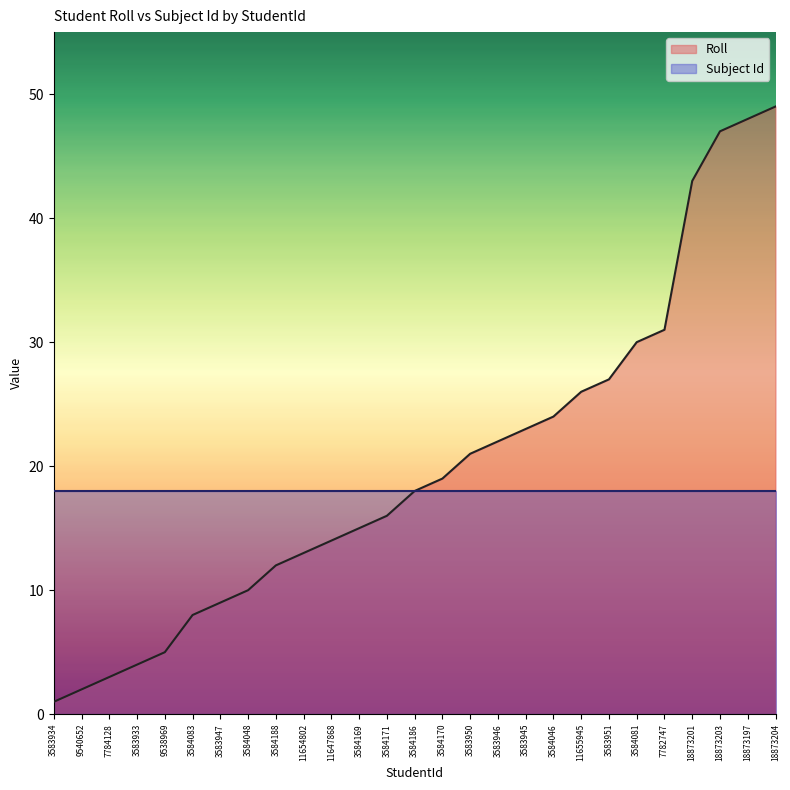

What is the change in value from 3584188 to 3584046?

+12